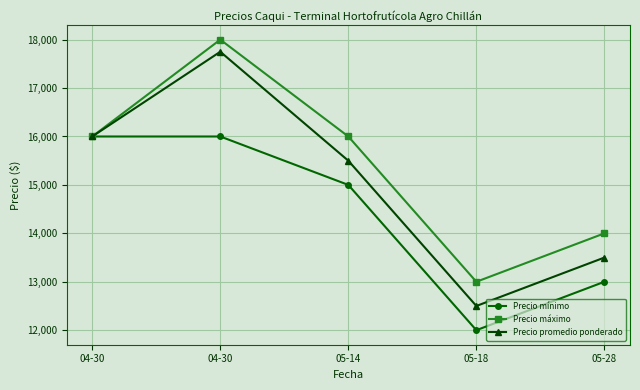

How many values in the Precio promedio ponderado series are below 15500?

2